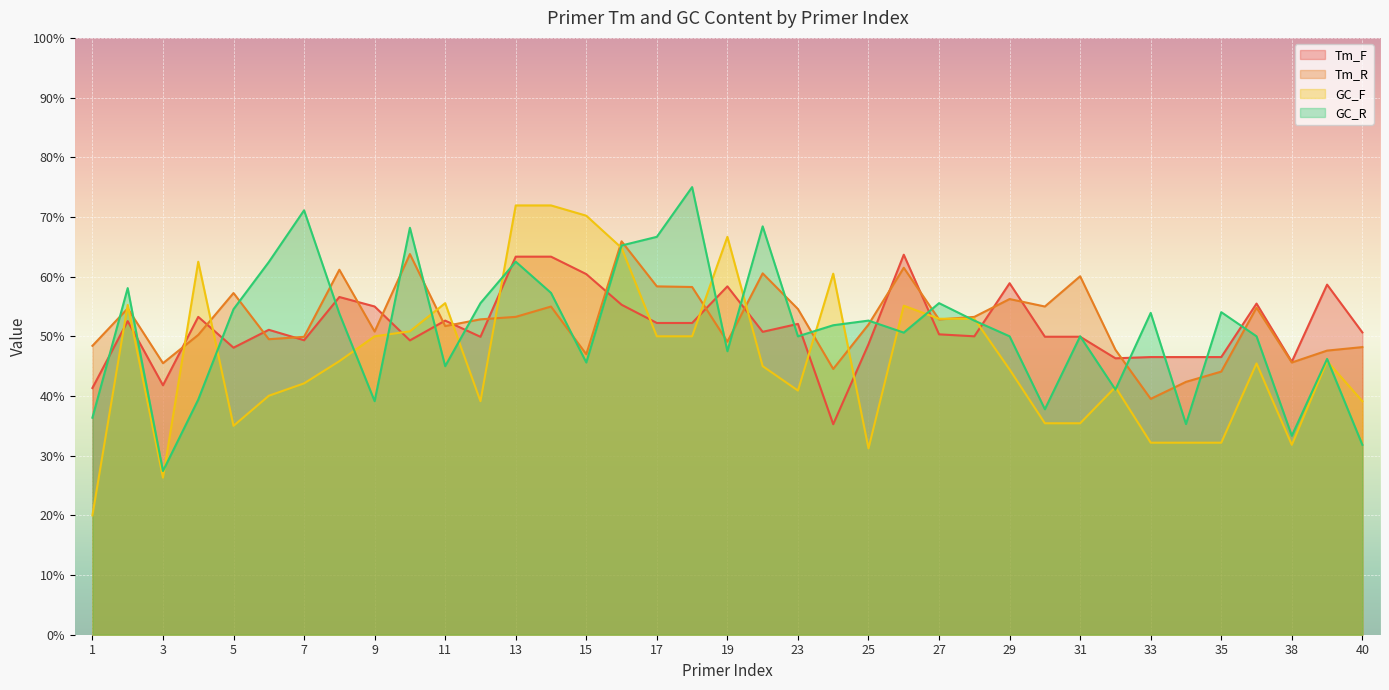

What is the difference between the maximum and minimum values in the GC_R series?

47.6